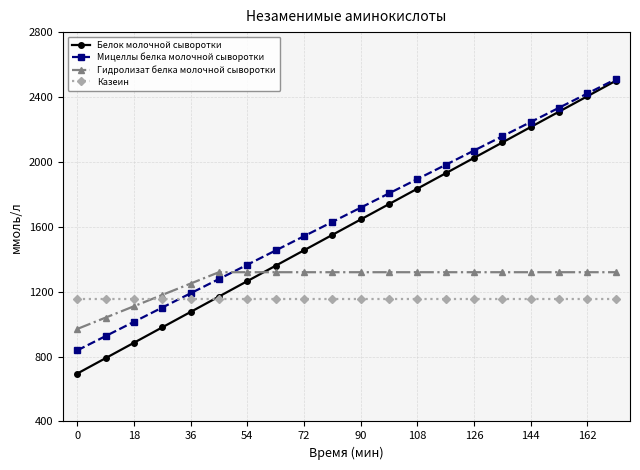

What is the highest value of the Казеин series?

1155